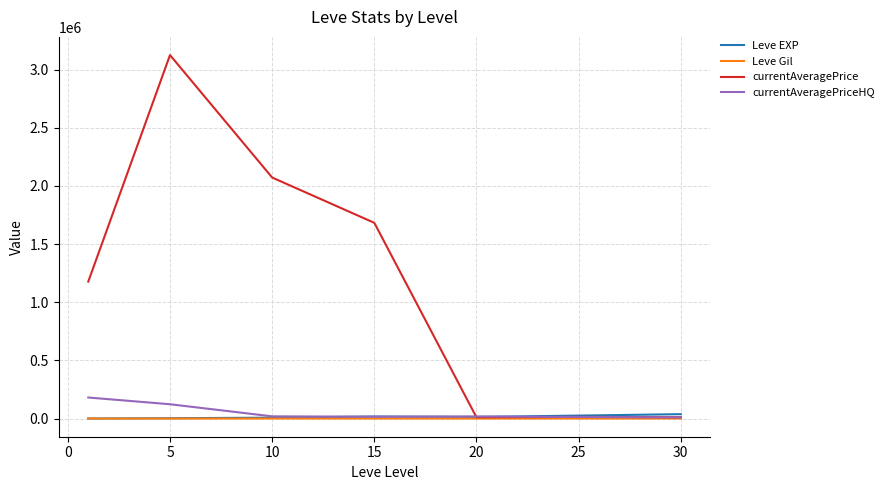

Which series has the largest total across all categories?

currentAveragePrice